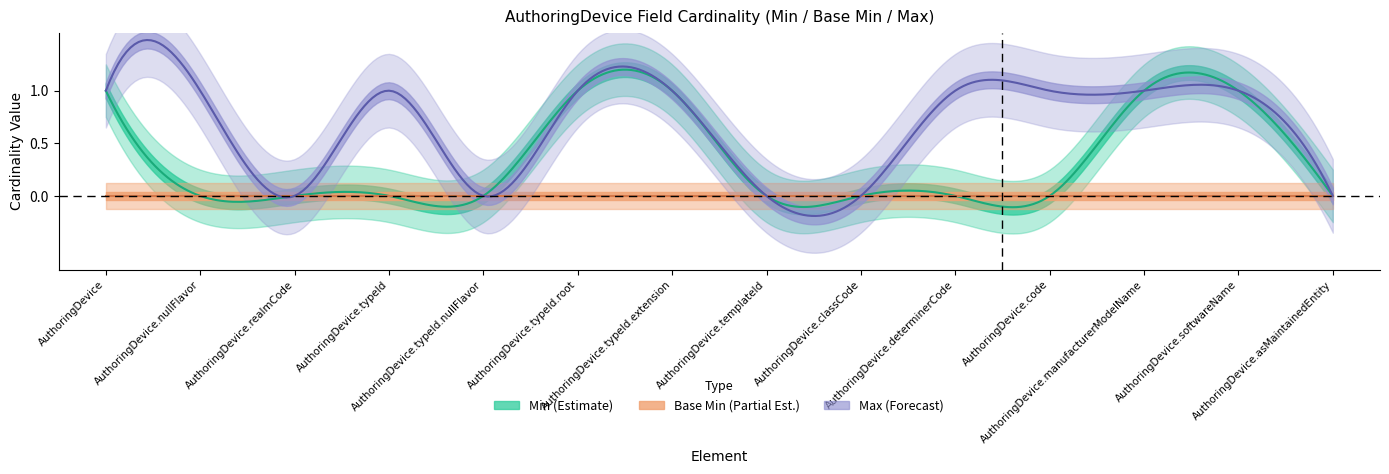

What position from the right is AuthoringDevice.typeId.extension?

8